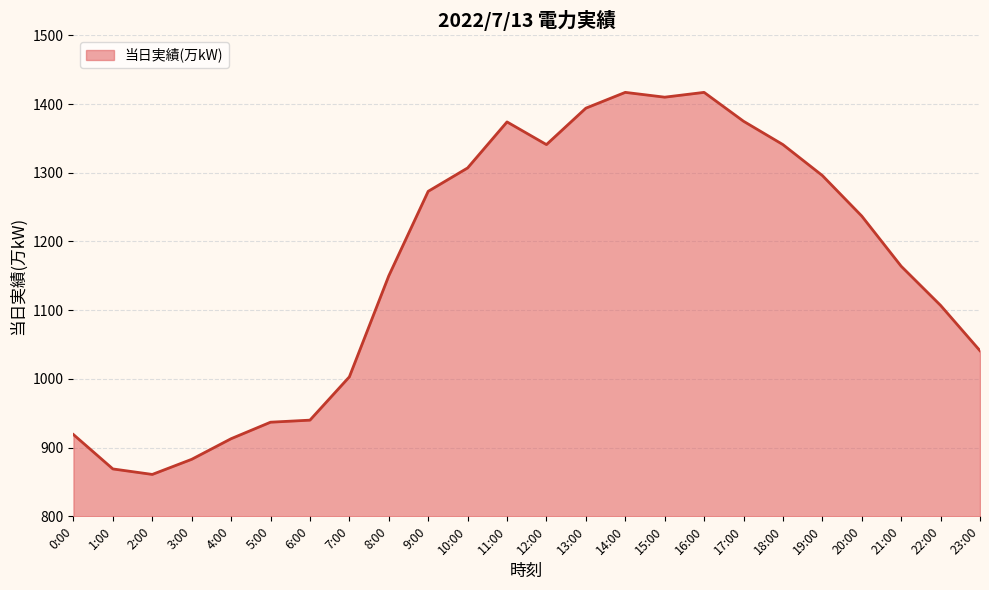

What is the change in value from 6:00 to 7:00?

+63